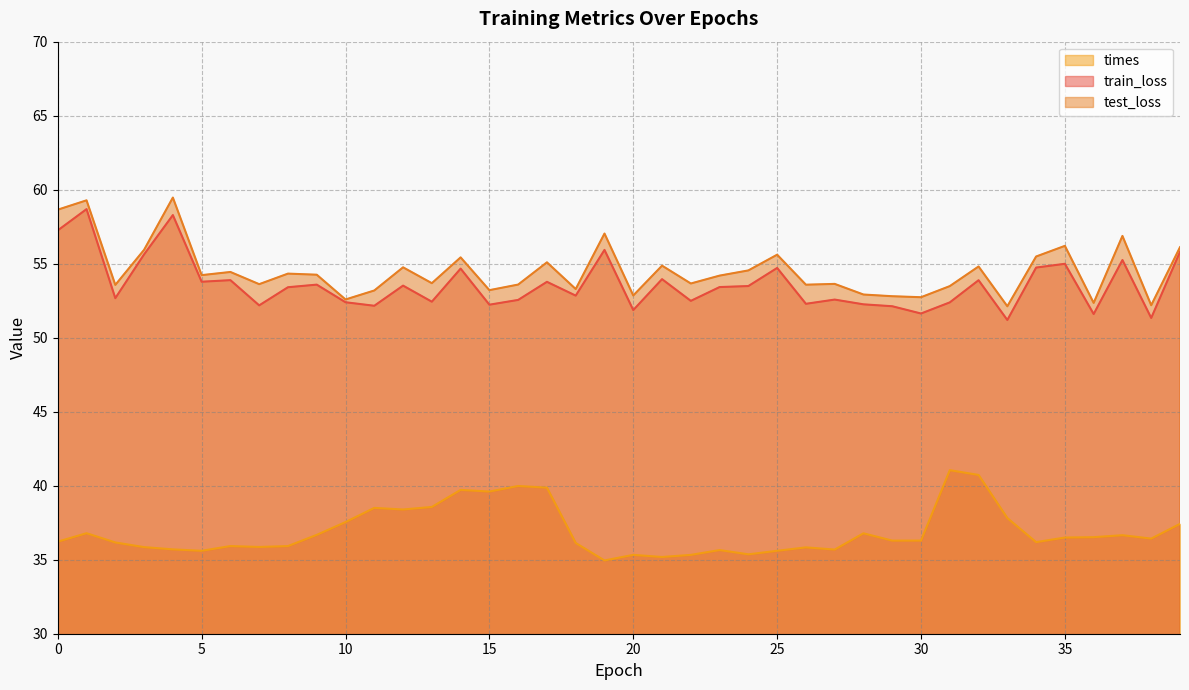

At which category does test_loss reach its first local valley?

2